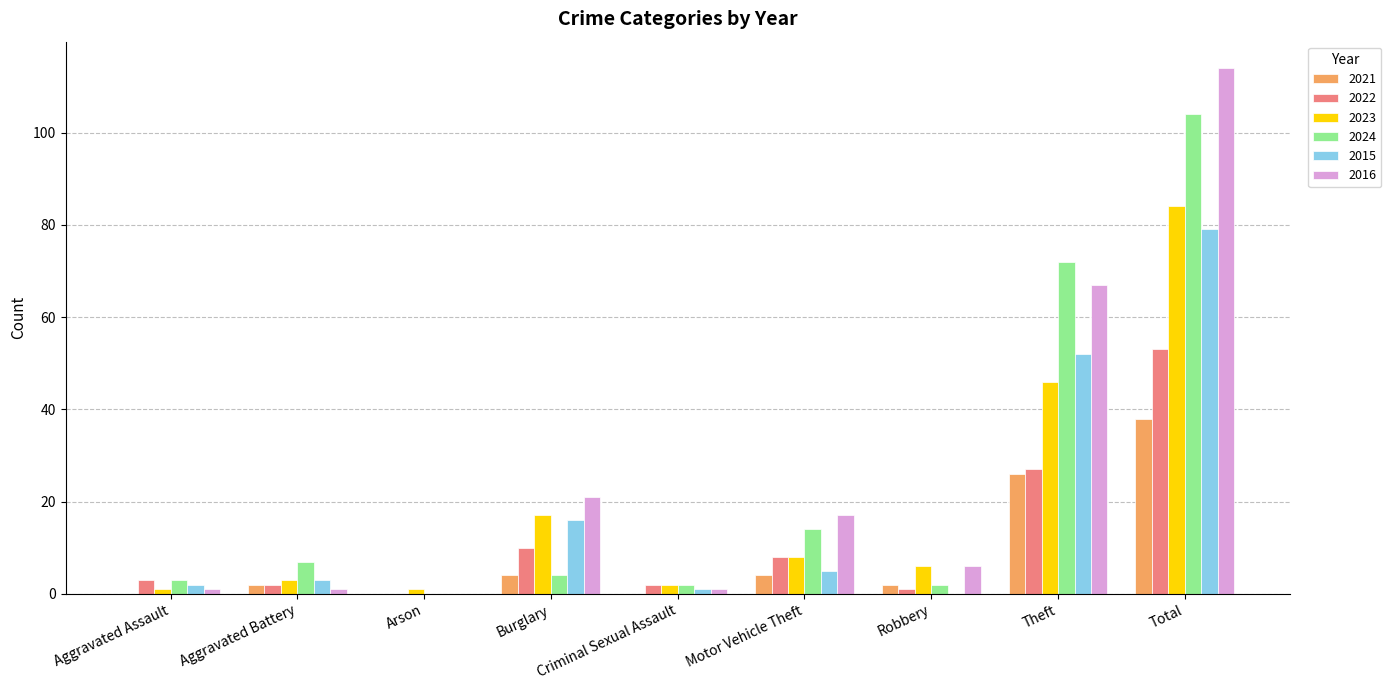

Is the value of 2023 at Total greater than the value of 2021 at Theft?

Yes